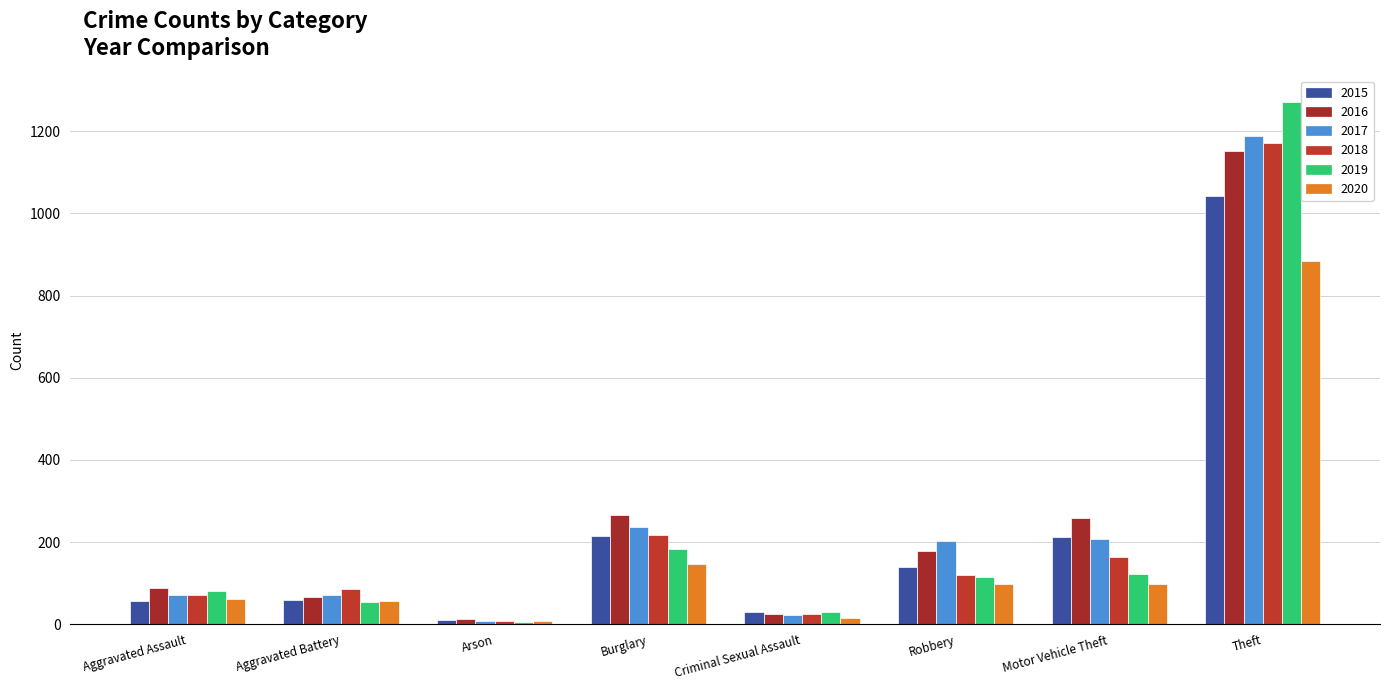

The 2018 series shows 86 at Aggravated Battery. True or false?

True